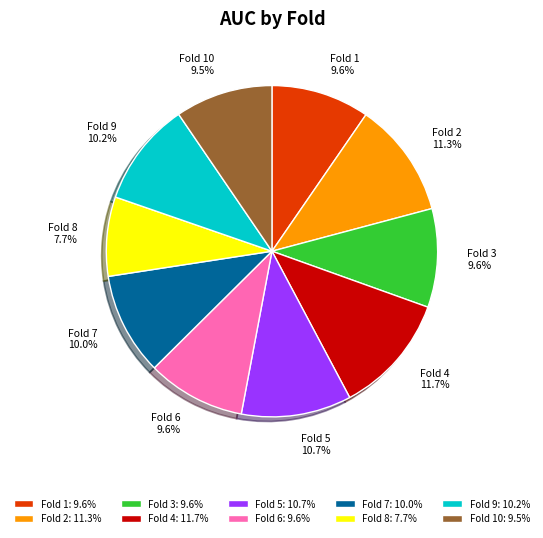

Combined, what portion of the pie is Fold 2 11.3% and Fold 1 9.6%?

20.9%